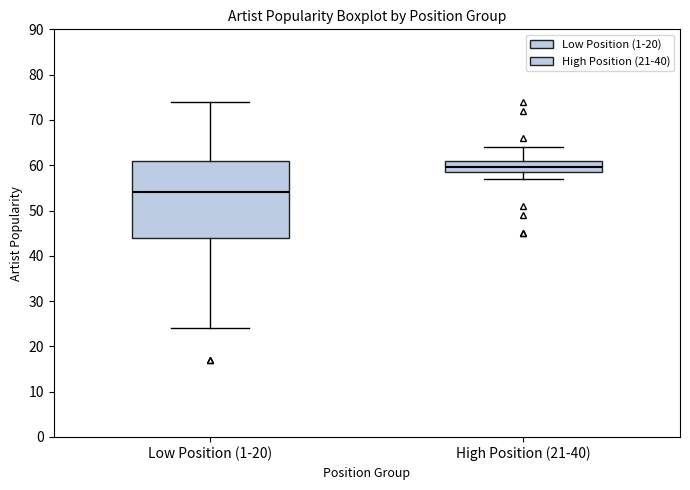

Reading left to right, transcribe this box plot: for each box, give where its median line is, the range the box spans, and where its two whiskers end, as read against the y-axis. The values are not printed on the chart, so give them approximately, as read against the axis.

Low Position (1-20): median 54, box 44 to 61, whiskers 24 to 74
High Position (21-40): median 60, box 59 to 61, whiskers 57 to 64